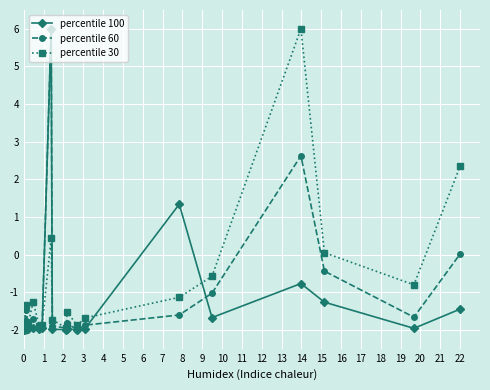

How many negative values does the percentile 100 series have?

18